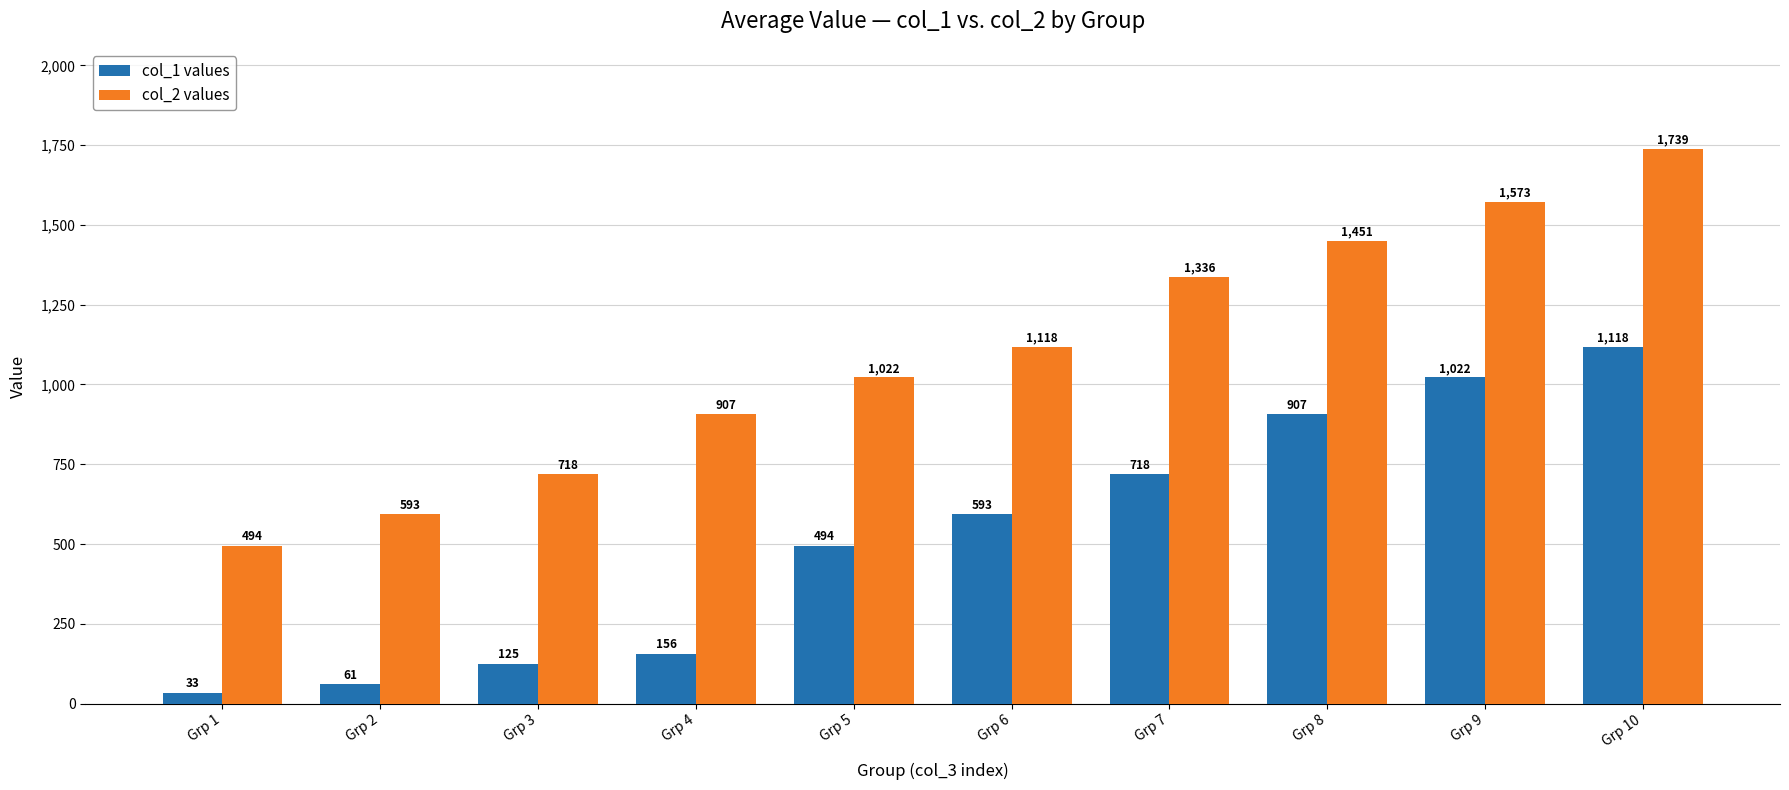

Which category has the highest value in the col_2 values series?

Grp 10